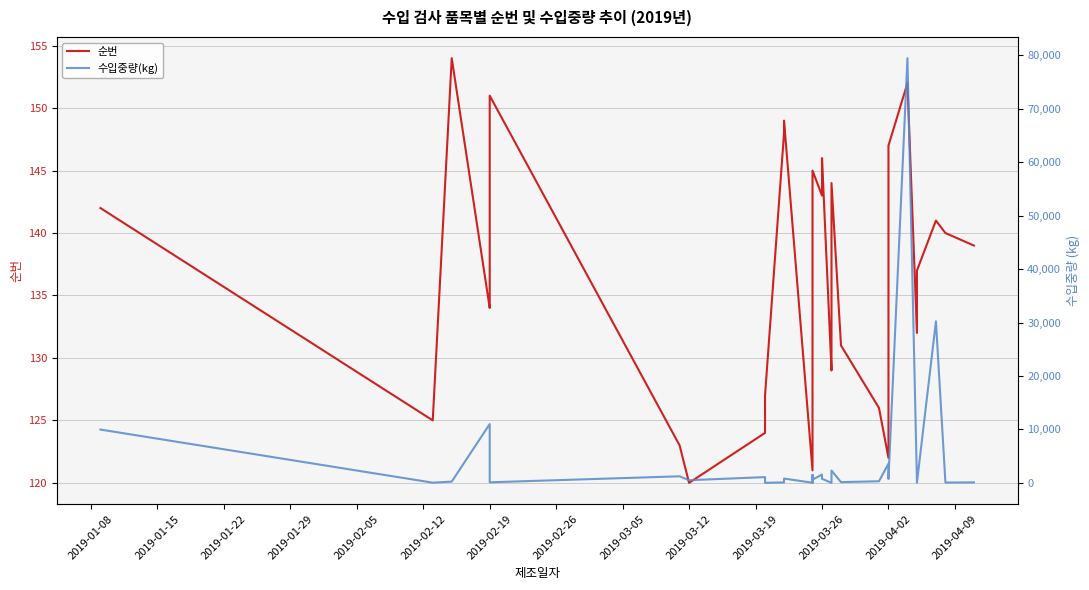

What are all the series names shown in the legend?

순번, 수입중량(kg)